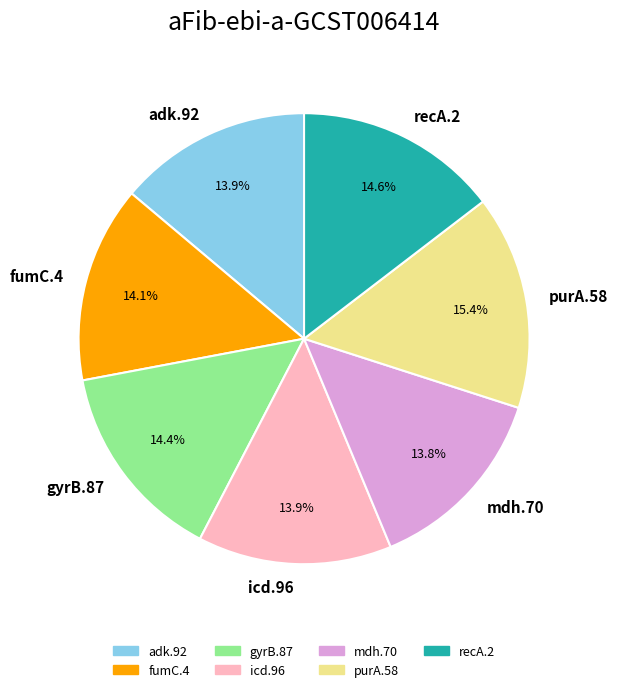

Approximately how many times larger is the value at gyrB.87 compared to adk.92?

1.0